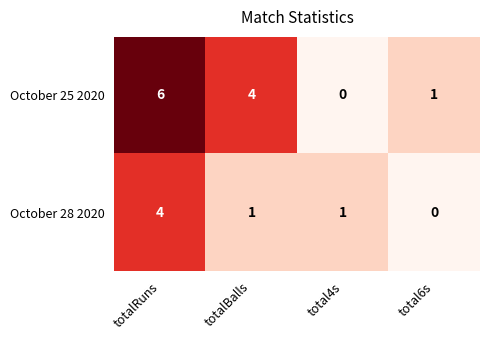

What value does the October 25 2020 series have at totalRuns?

6